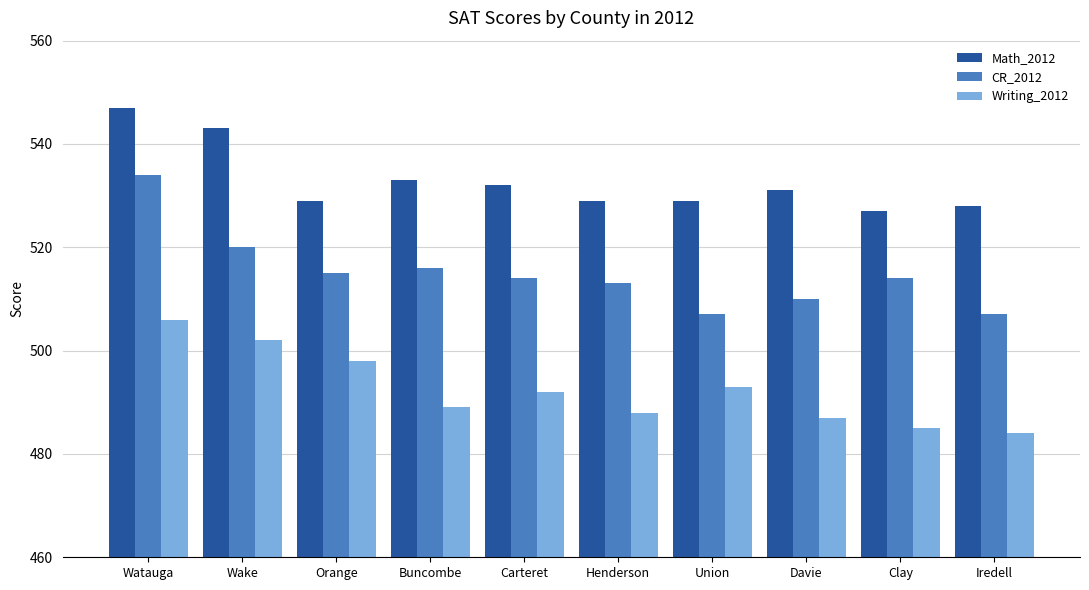

Rank the series by their average value, from lowest to highest.

Writing_2012, CR_2012, Math_2012